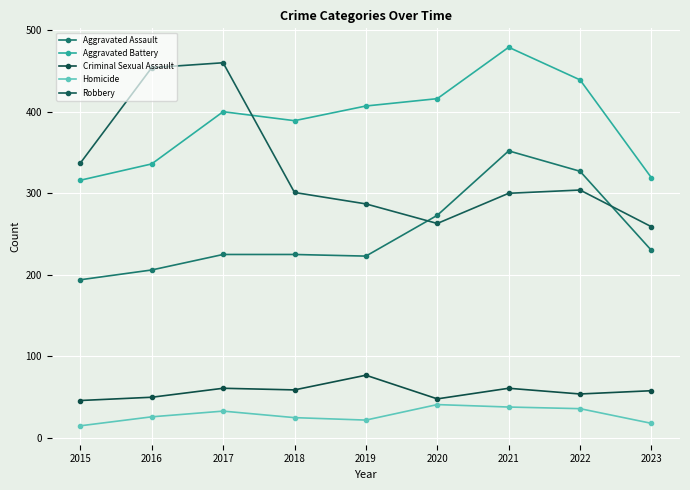

In Robbery, how many points are lower than both neighbors (excluding endpoints)?

1